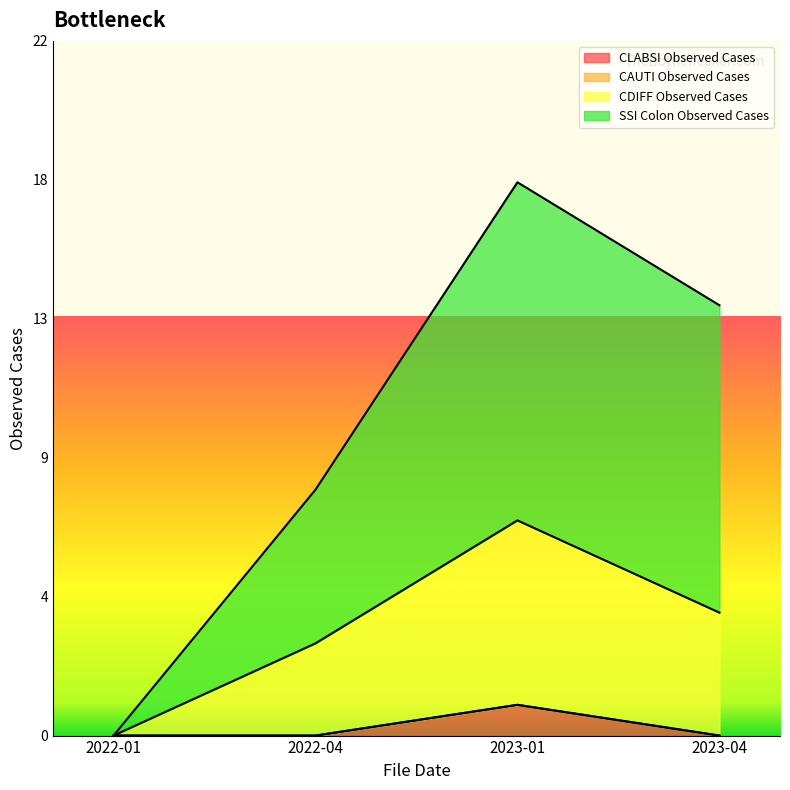

Reading left to right, list all the values displayed in this chart.

CLABSI Observed Cases: 2022-01=0	2022-04=0	2023-01=1	2023-04=0
CDIFF Observed Cases: 2022-01=0	2022-04=3	2023-01=7	2023-04=4
SSI Colon Observed Cases: 2022-01=0	2022-04=8	2023-01=18	2023-04=14